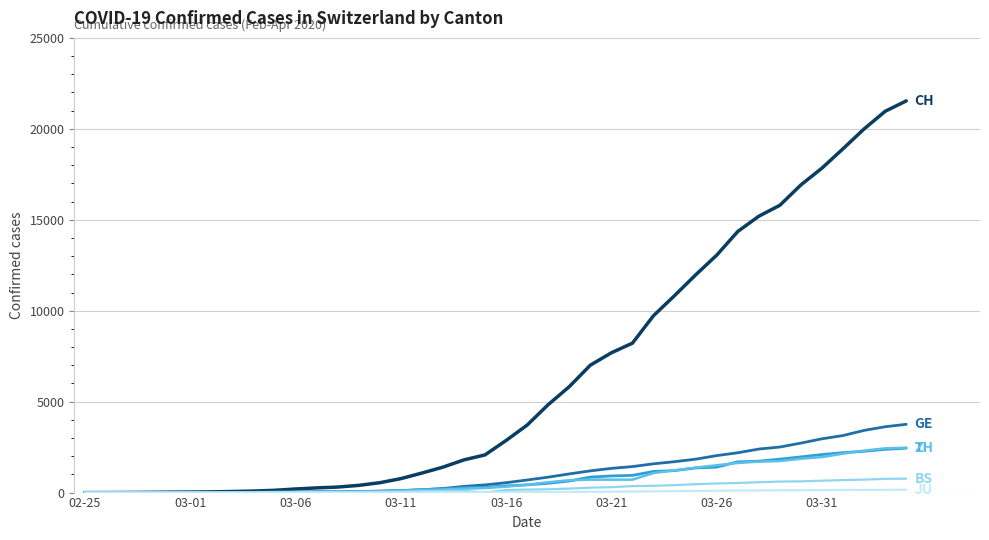

What is the maximum value shown in the chart?

21536